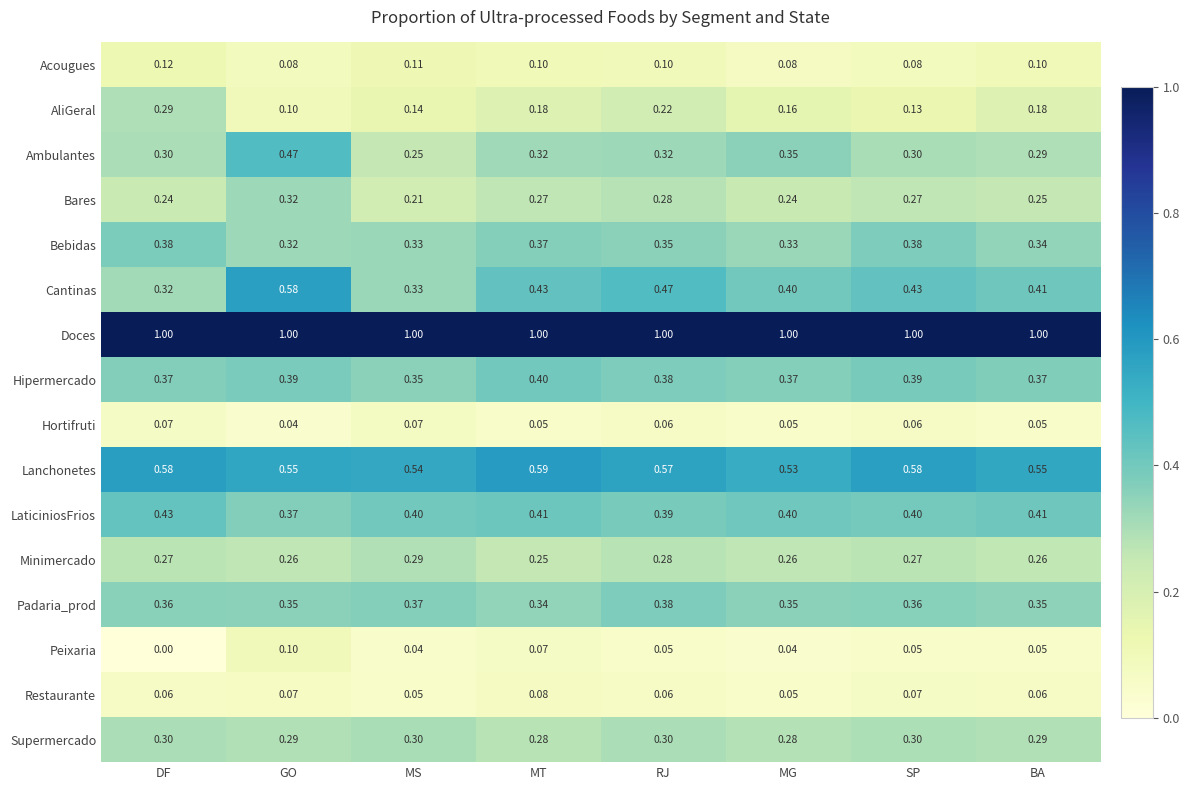

Where is Padaria_prod nearest to the value 0?

MT